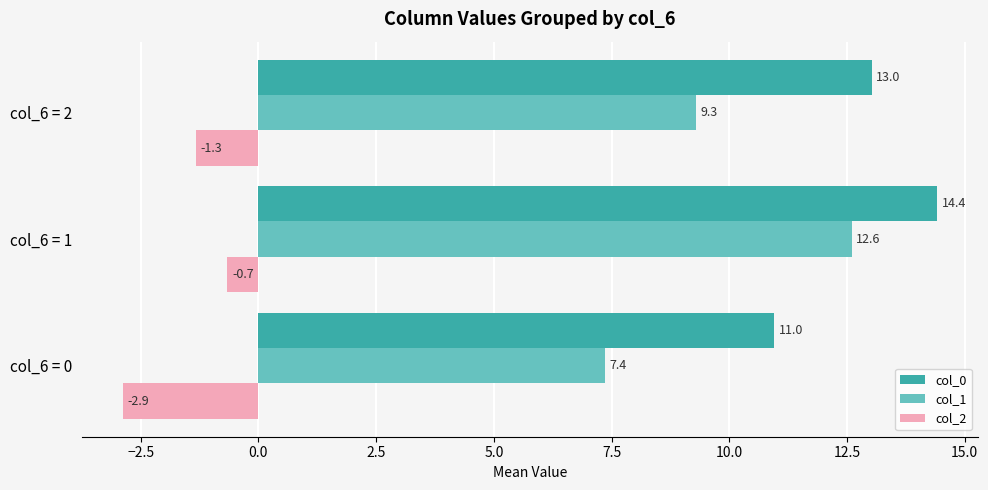

Which series changed the most between col_6 = 0 and col_6 = 1?

col_1